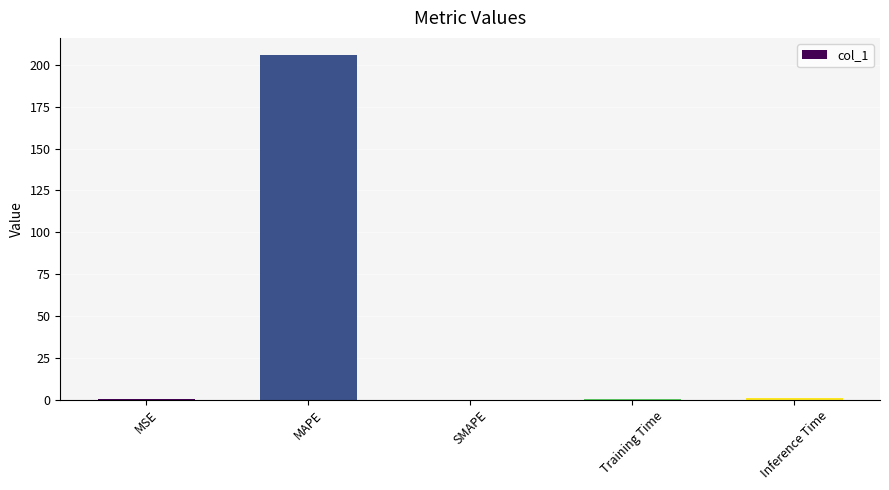

Which has a higher value, MAPE or MSE?

MAPE